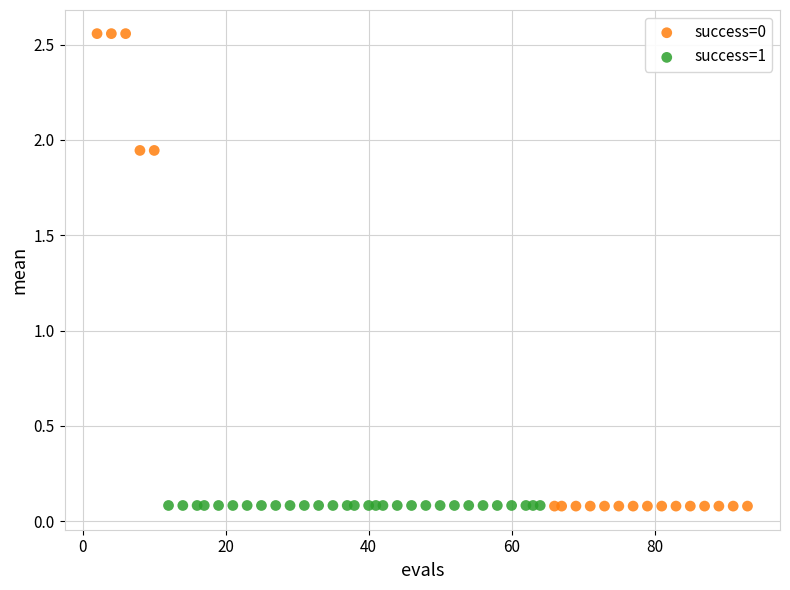

Which series reaches the maximum Y coordinate?

success=0